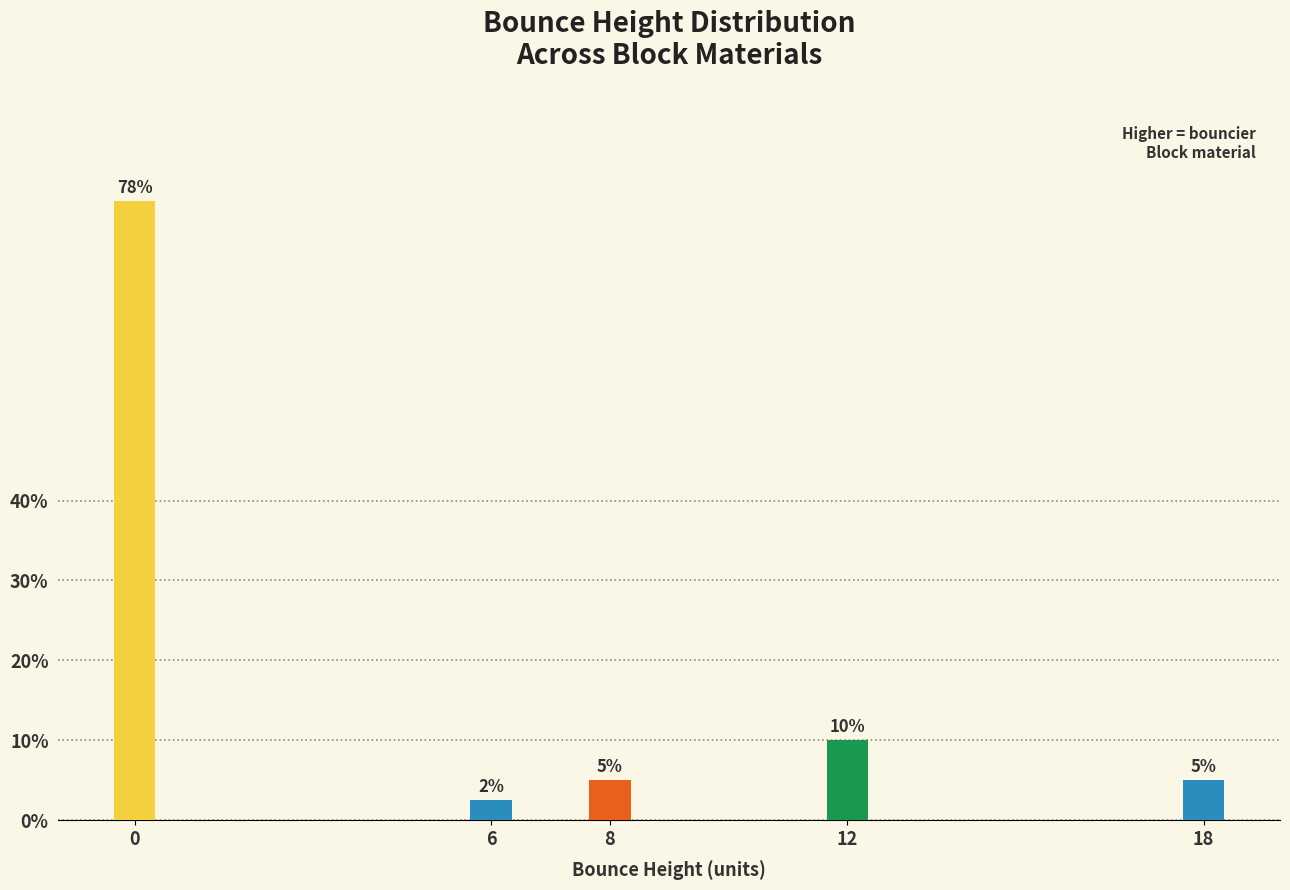

What is the value of the 3rd bar from the left?

5.0